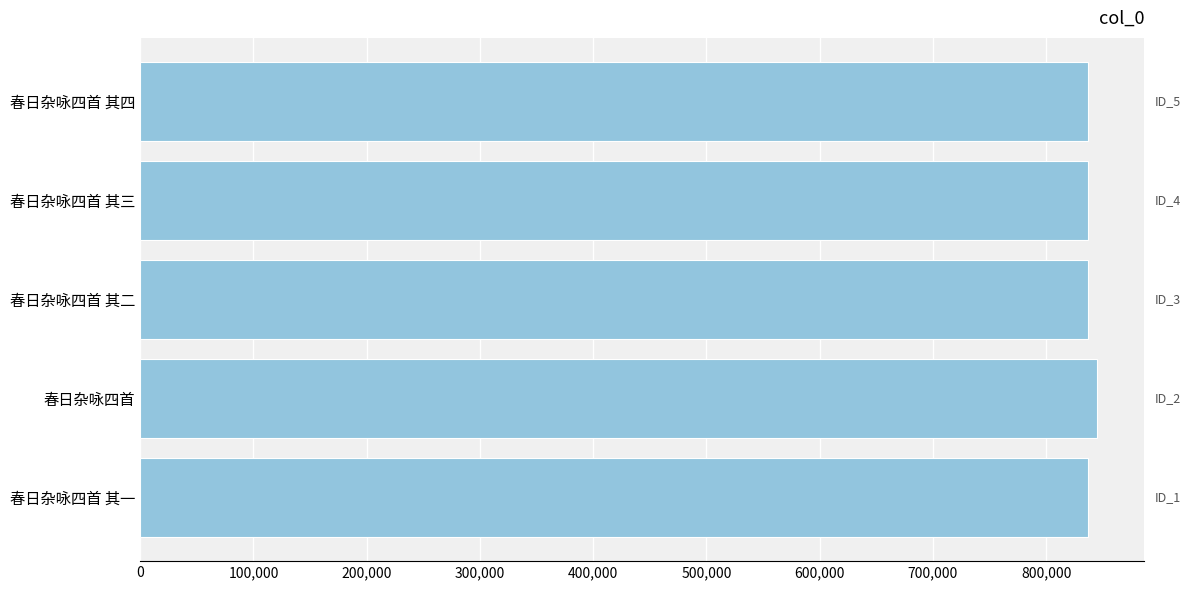

Is it true that the value at 春日杂咏四首 is 1194042?

False